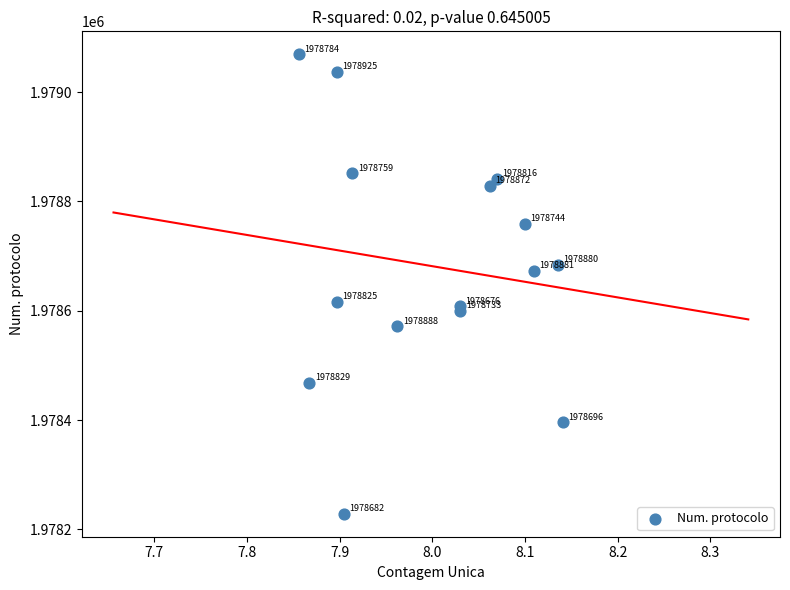

What Y value in the scatter plot is closest to 1978648?

1978673.1